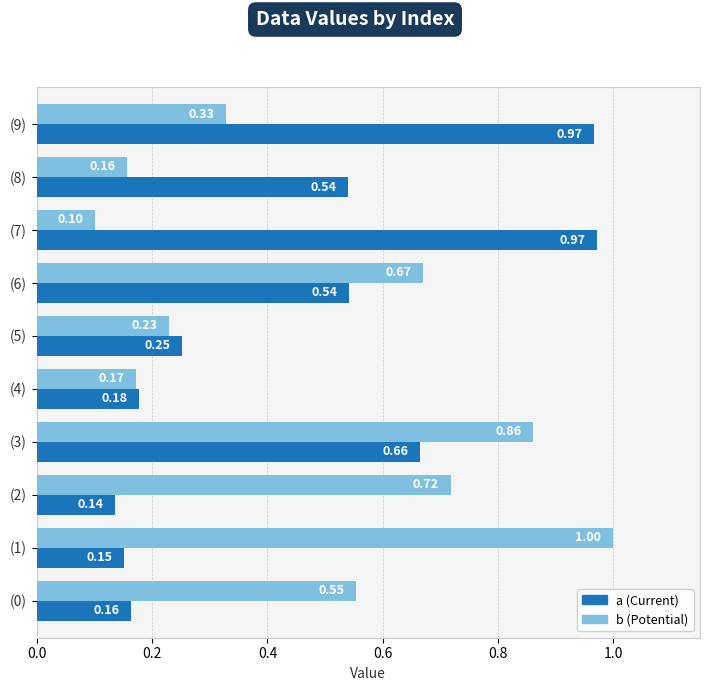

What is the spread (max minus min) of values at (0)?

0.4